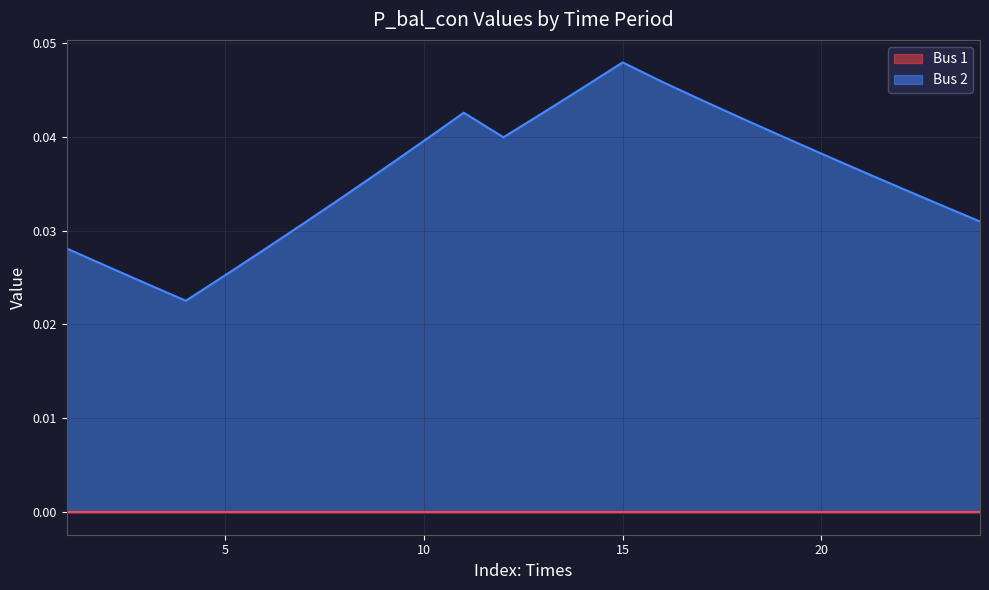

True or false: Bus 1 and Bus 2 cross at least once.

False